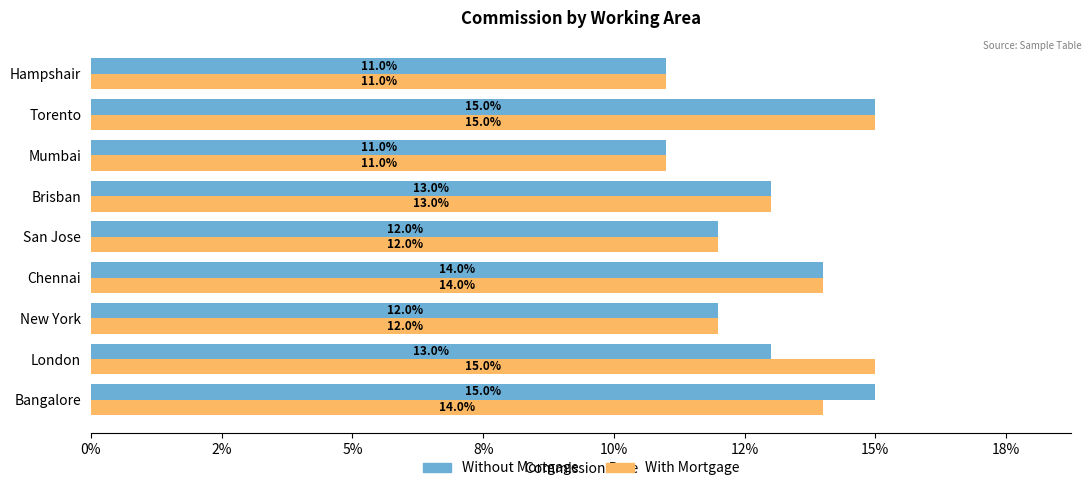

What are all the series names shown in the legend?

Without Mortgage, With Mortgage